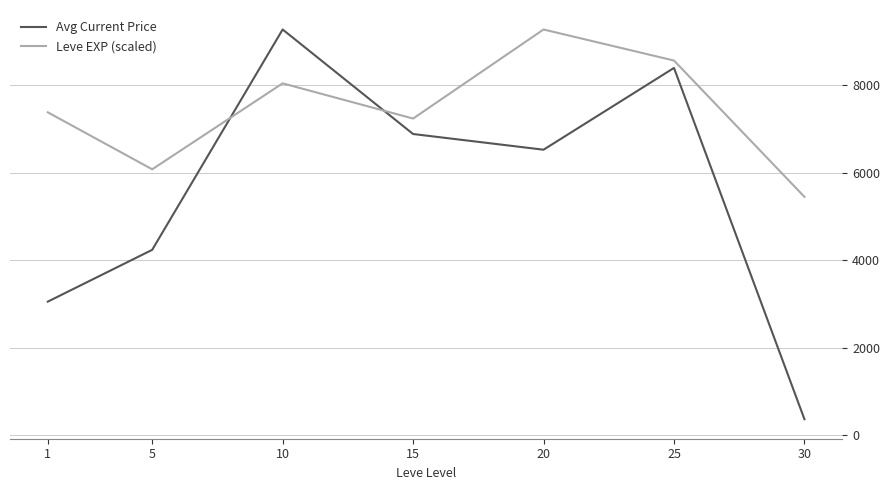

How many intersections are there between Avg Current Price and Leve EXP (scaled)?

2